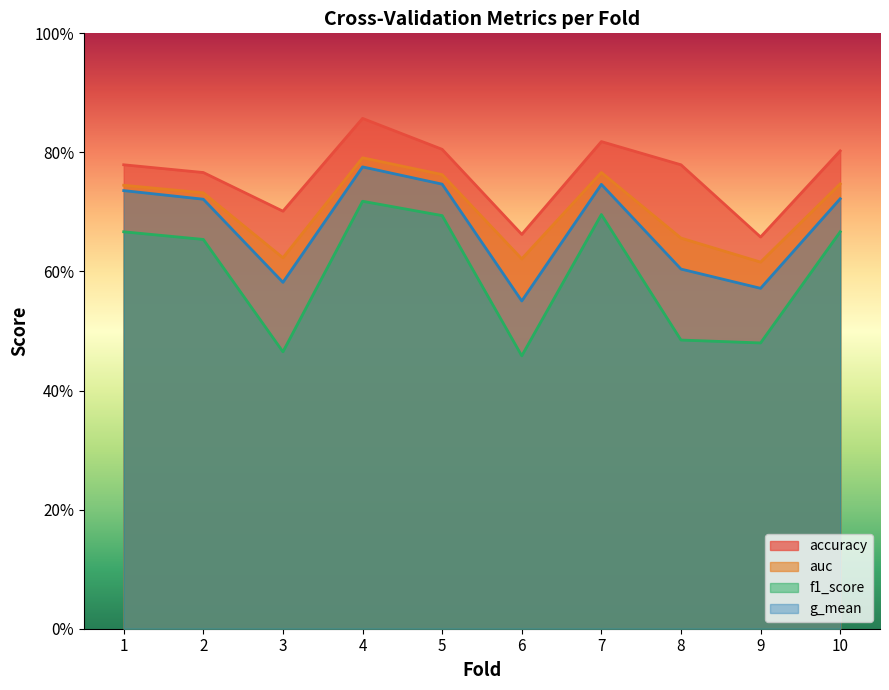

At which label is g_mean closest to 0?

6